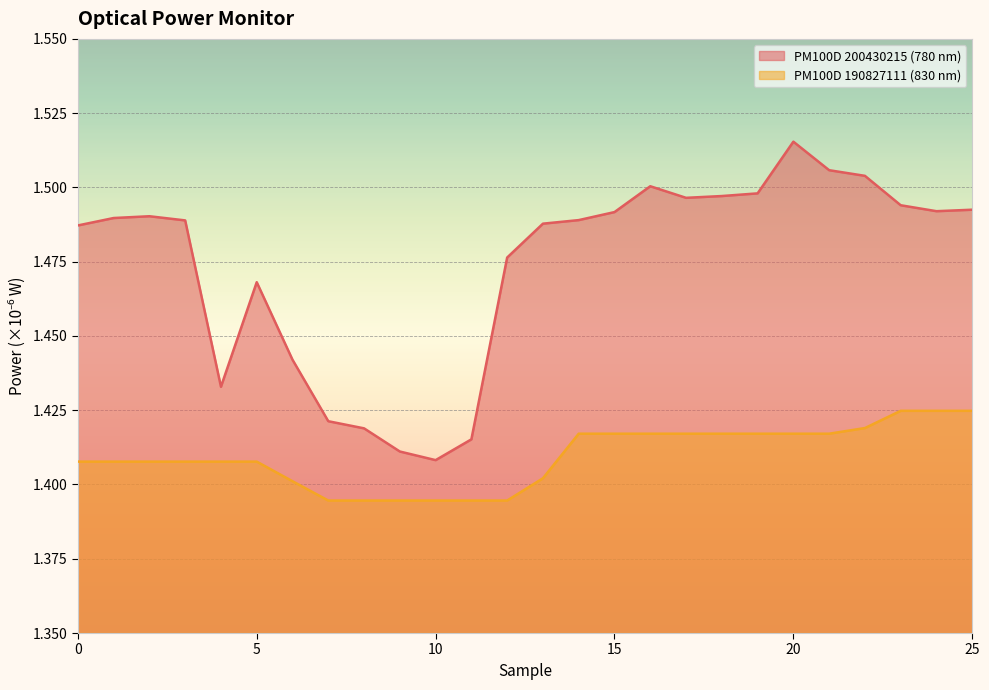

Which series has the largest total across all categories?

PM100D 200430215 (780 nm)